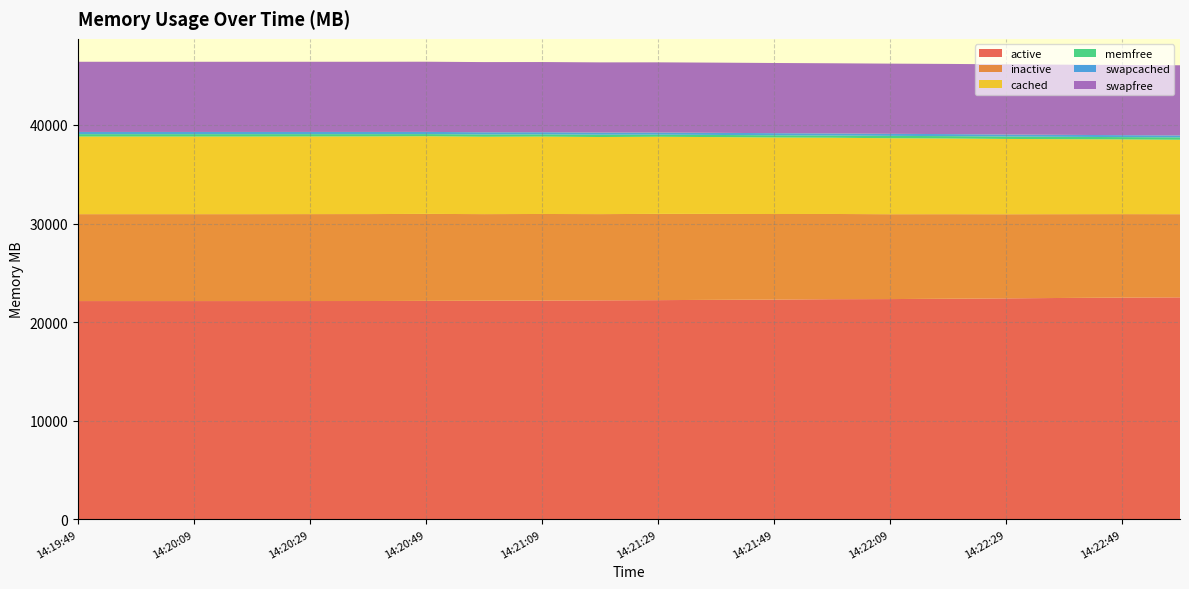

Reading left to right, extract all data points from this chart.

active: 22132.0	22132.0	22132.1	22132.1	22135.0	22136.8	22152.2	22169.3	22184.3	22204.1	22226.4	22256.8	22284.0	22322.8	22333.8	22368.4	22407.0	22447.5	22486.3	22510.3
inactive: 8817.0	8817.0	8817.0	8817.0	8819.2	8820.2	8822.0	8783.5	8781.6	8749.3	8749.5	8715.4	8678.8	8644.1	8609.6	8576.6	8533.4	8499.1	8465.6	8434.7
cached: 7869.1	7869.1	7869.1	7869.1	7872.7	7874.8	7878.0	7845.3	7848.5	7818.4	7821.5	7793.2	7762.5	7734.3	7705.2	7676.4	7637.0	7605.2	7577.7	7550.2
memfree: 244.0	243.7	243.1	243.9	235.7	230.9	215.0	234.6	223.5	233.8	212.7	216.3	223.7	221.1	240.6	241.7	245.1	239.7	234.3	241.1
swapcached: 225.3	225.3	225.3	225.3	225.3	225.4	225.4	222.6	222.7	219.9	219.9	217.2	214.4	211.7	209.0	206.3	203.7	201.1	198.6	196.0
swapfree: 7118.2	7118.2	7118.2	7118.2	7118.2	7118.2	7118.3	7118.3	7118.3	7118.3	7118.3	7118.3	7118.4	7118.4	7118.4	7118.4	7118.4	7118.4	7118.5	7118.5